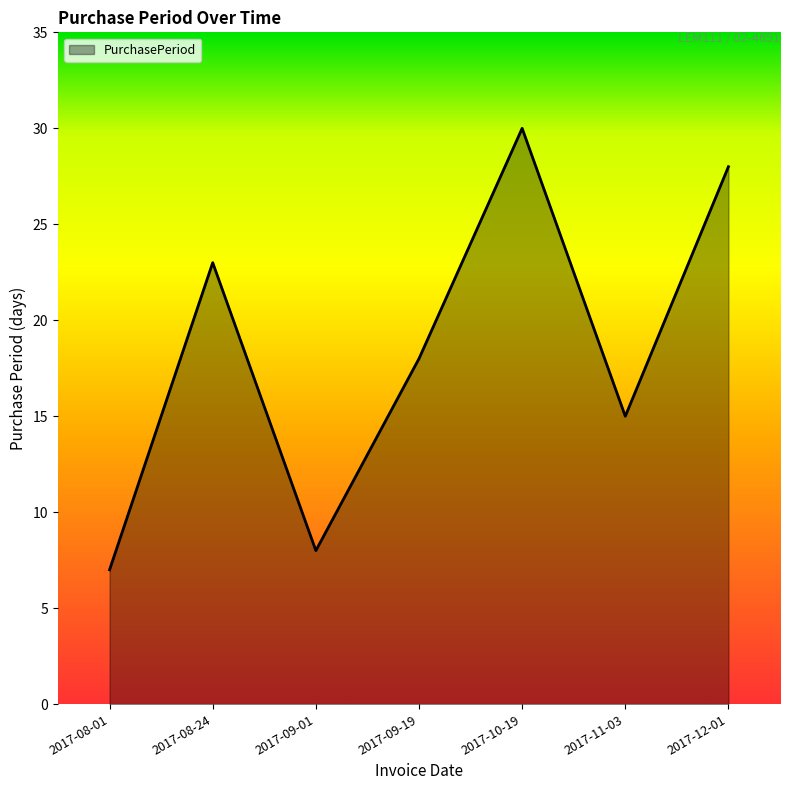

Does the chart display data point markers on the line(s)?

No